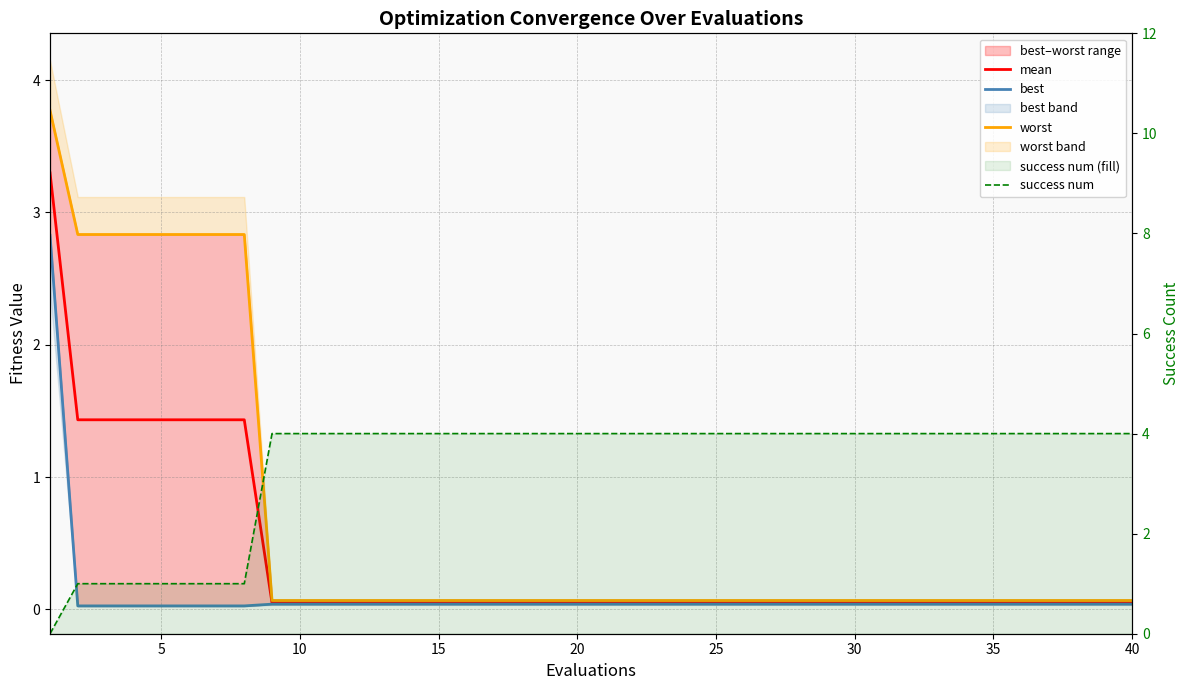

Where is mean nearest to the value 1?

5